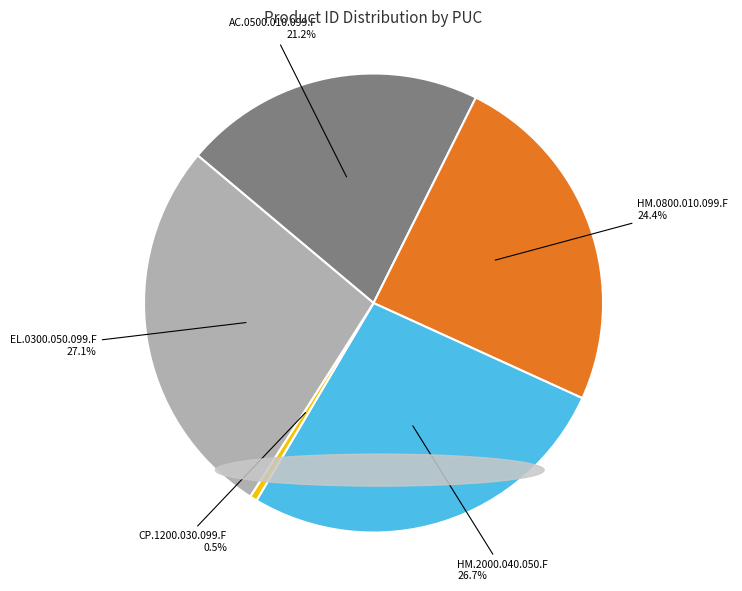

How many slices are in this pie chart?

5